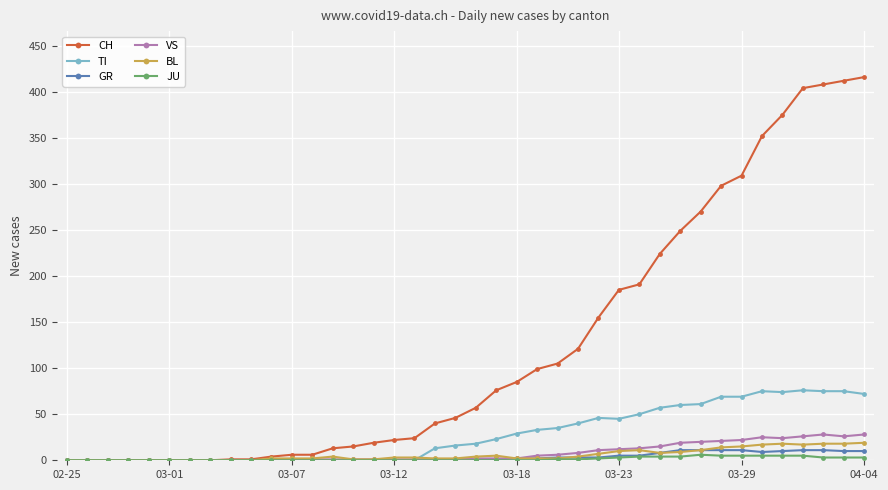

What is the highest value of the CH series?

416